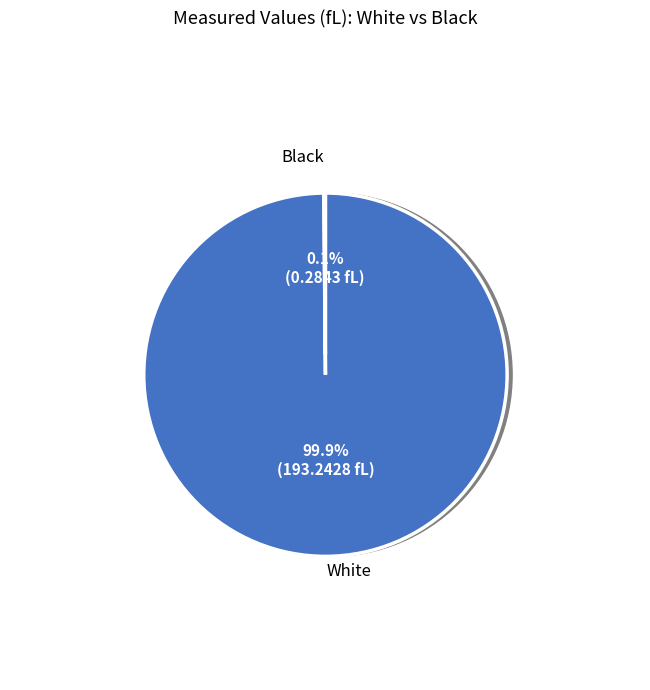

What is the change in value from White to Black?

-193.0